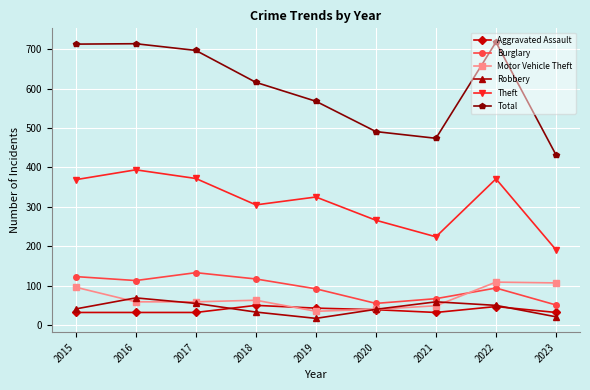

Which series has the largest range (max minus min)?

Total